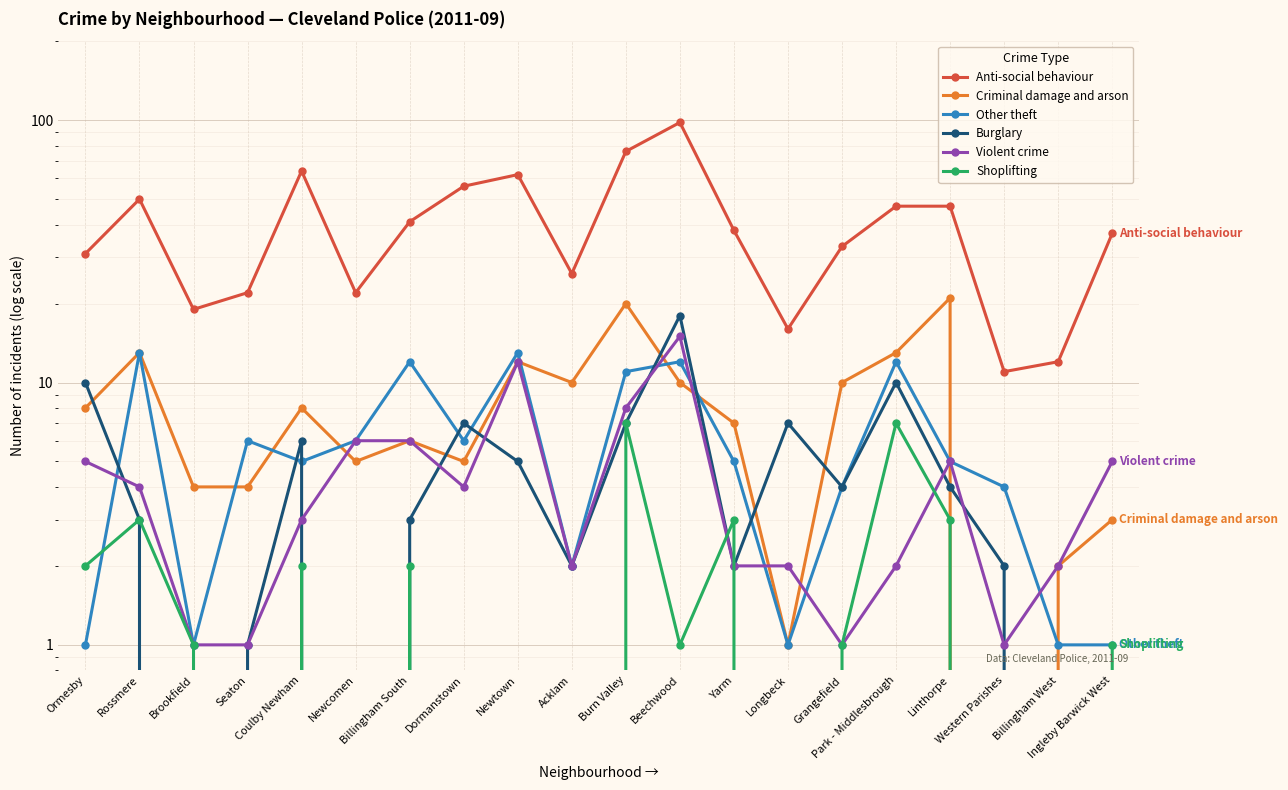

What is the sum of the Shoplifting values at Billingham West and Linthorpe?

3